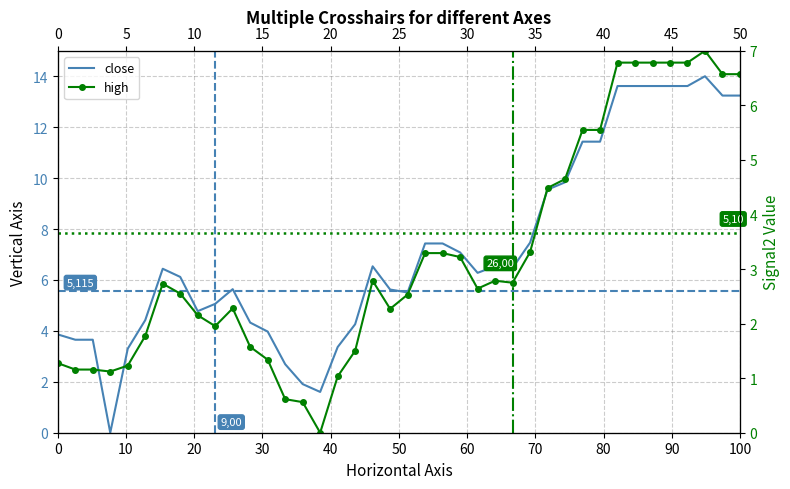

How many times do close and high cross each other?

2